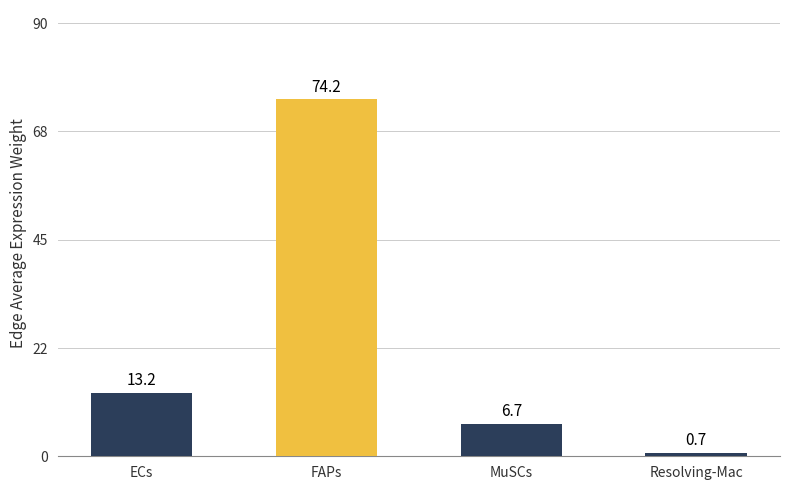

How many values are below 13?

2